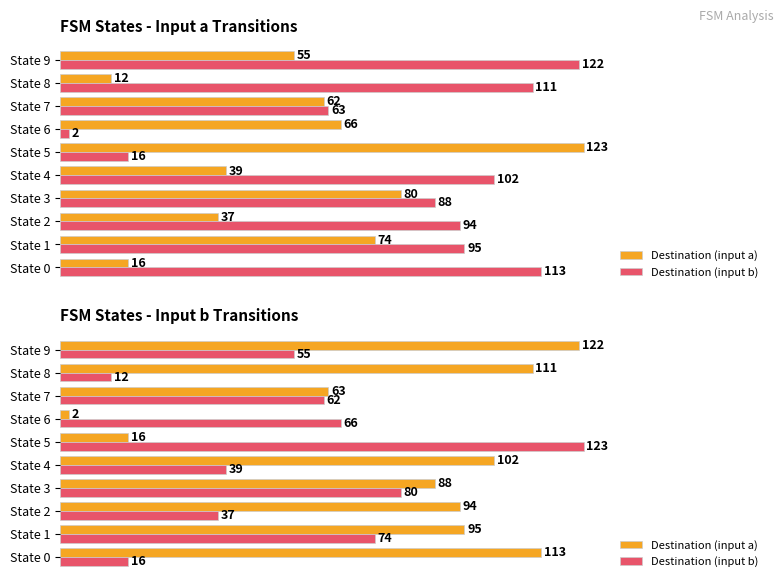

Is the value of Destination (input a) at State 3 greater than the value of Destination (input b) at State 3?

Yes